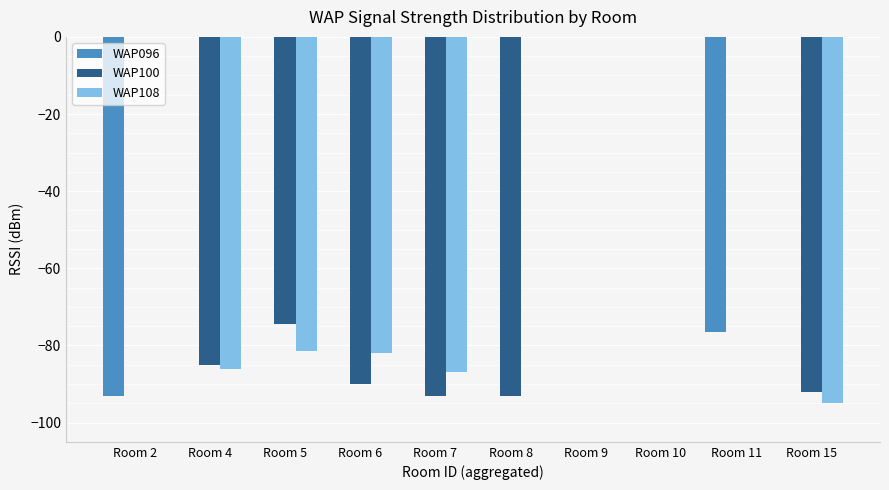

Which series changed the most between Room 4 and Room 11?

WAP108